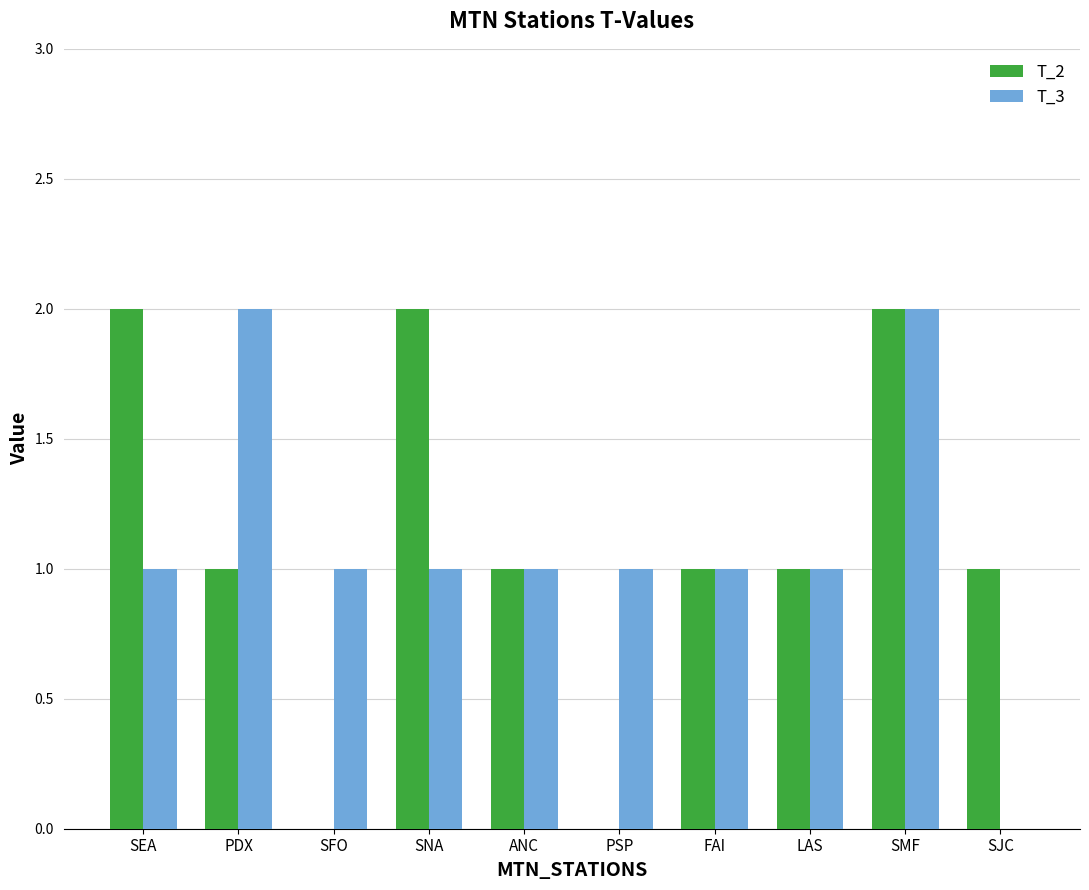

Is the value of T_2 at SFO greater than the value of T_3 at PSP?

No